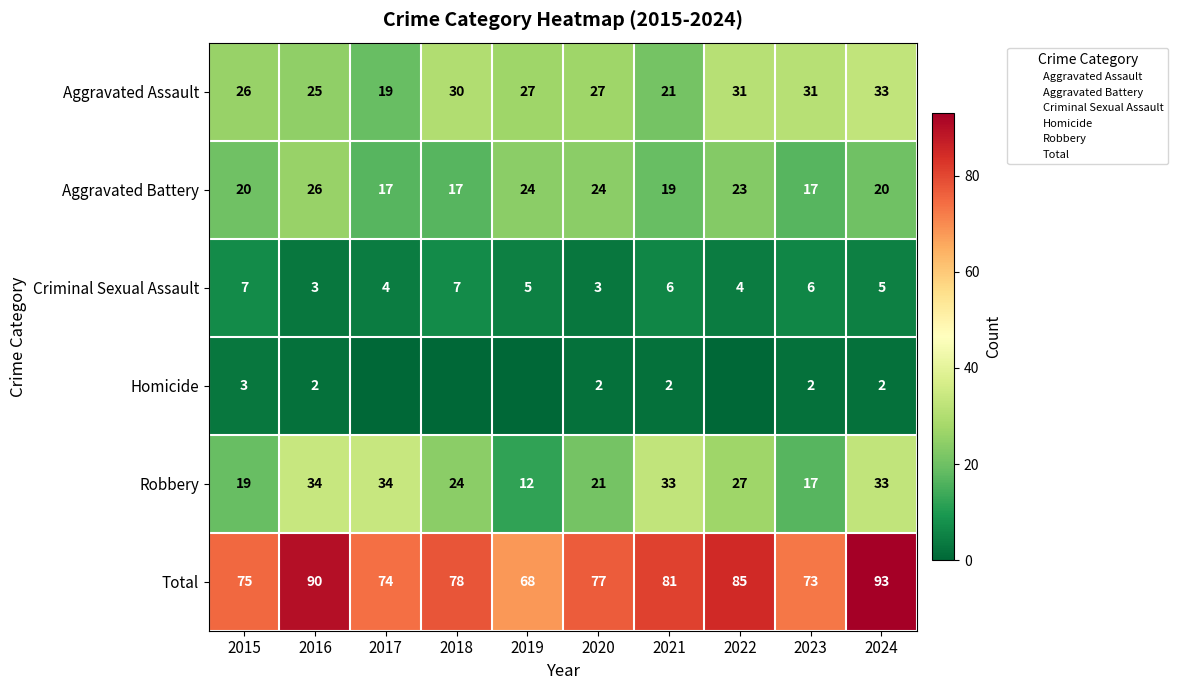

What is the sum of all Robbery values?

254